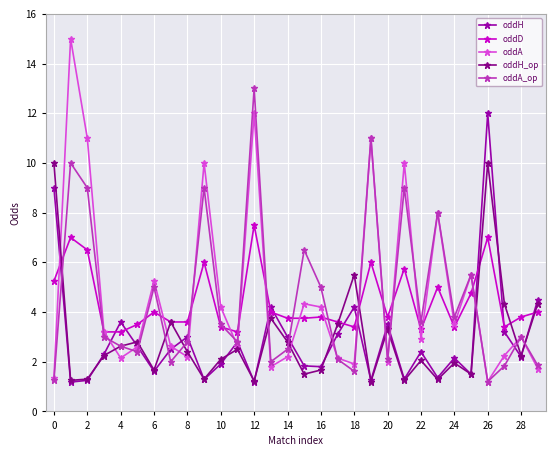

True or false: oddA_op has more than 2 interior local peaks.

True